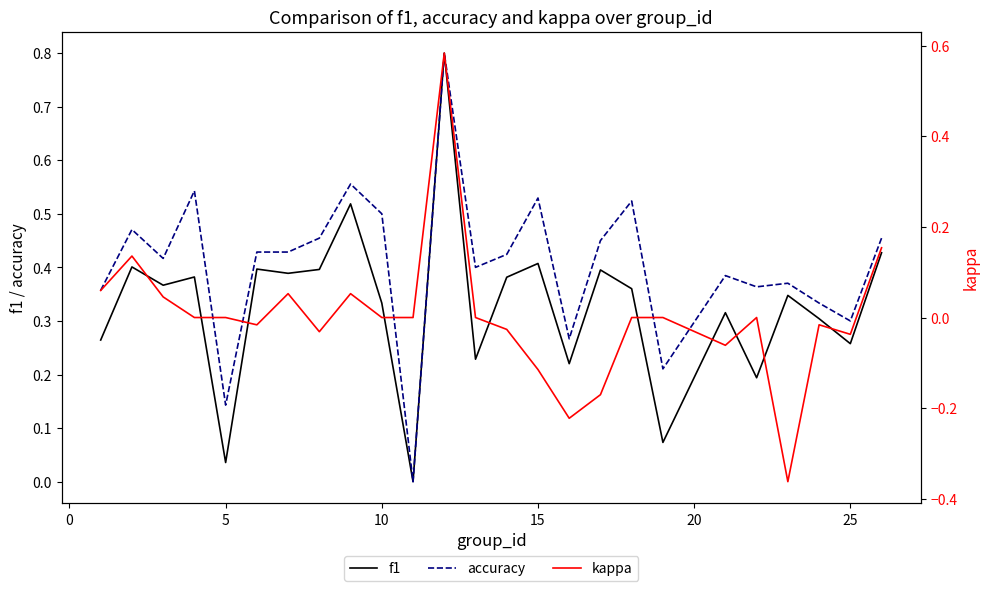

How many data points in kappa are above 0?

7